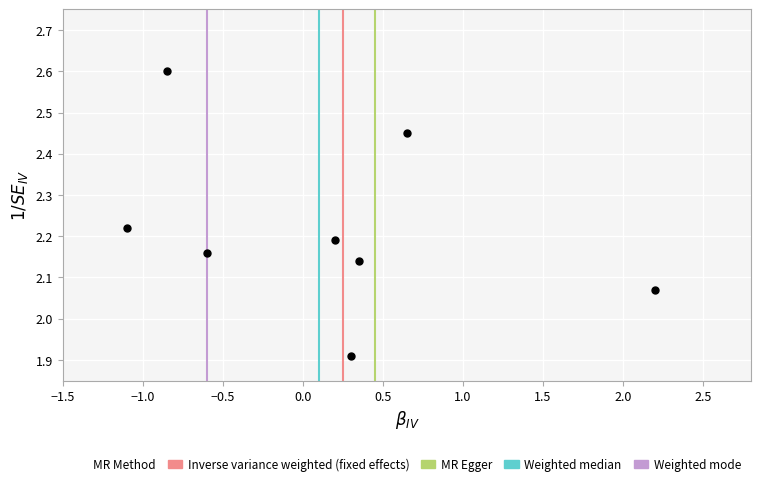

What is the range of X values (max minus min)?

3.3